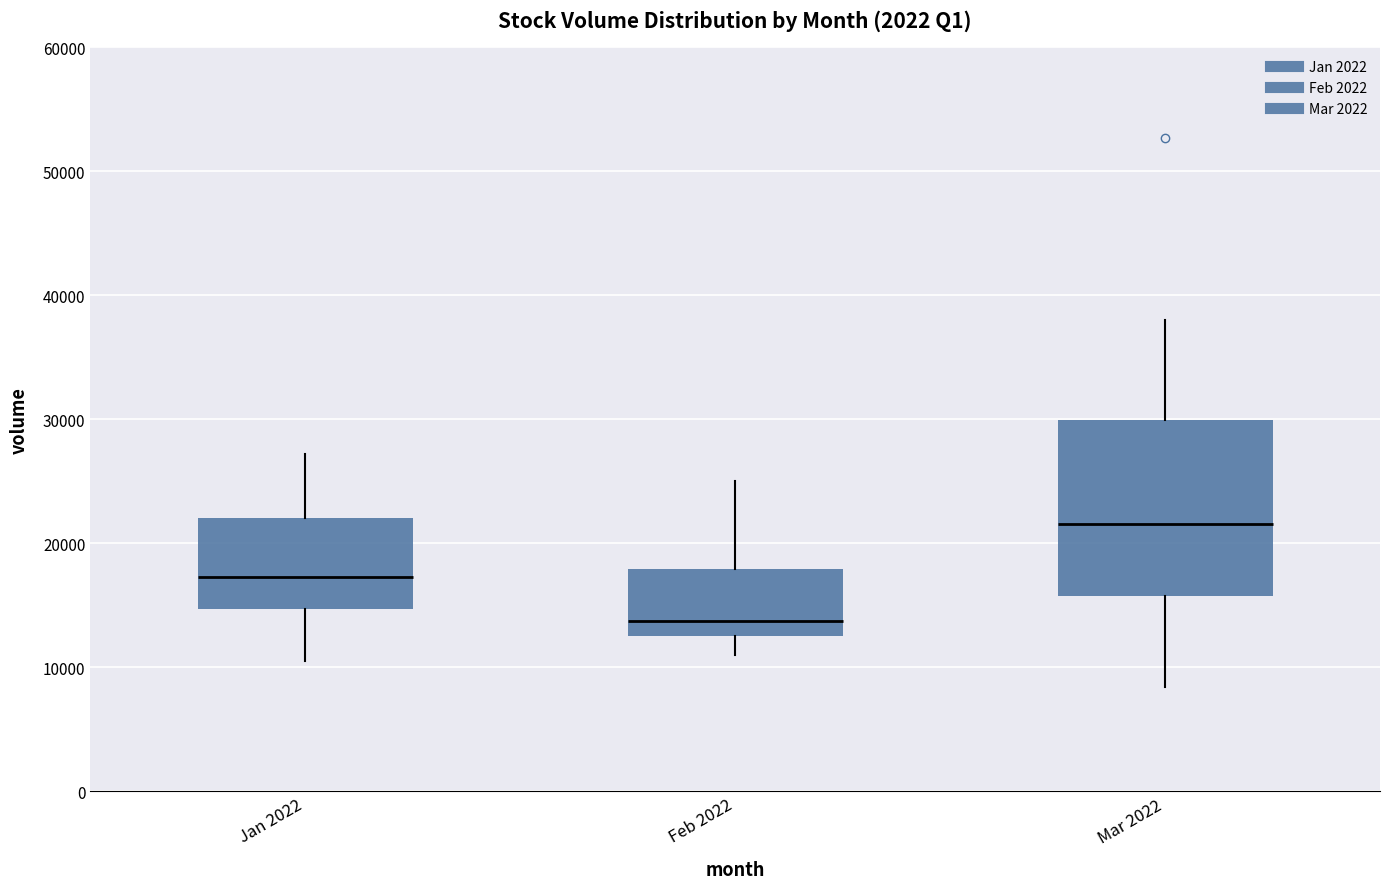

Which box's median line is the lowest?

Feb 2022